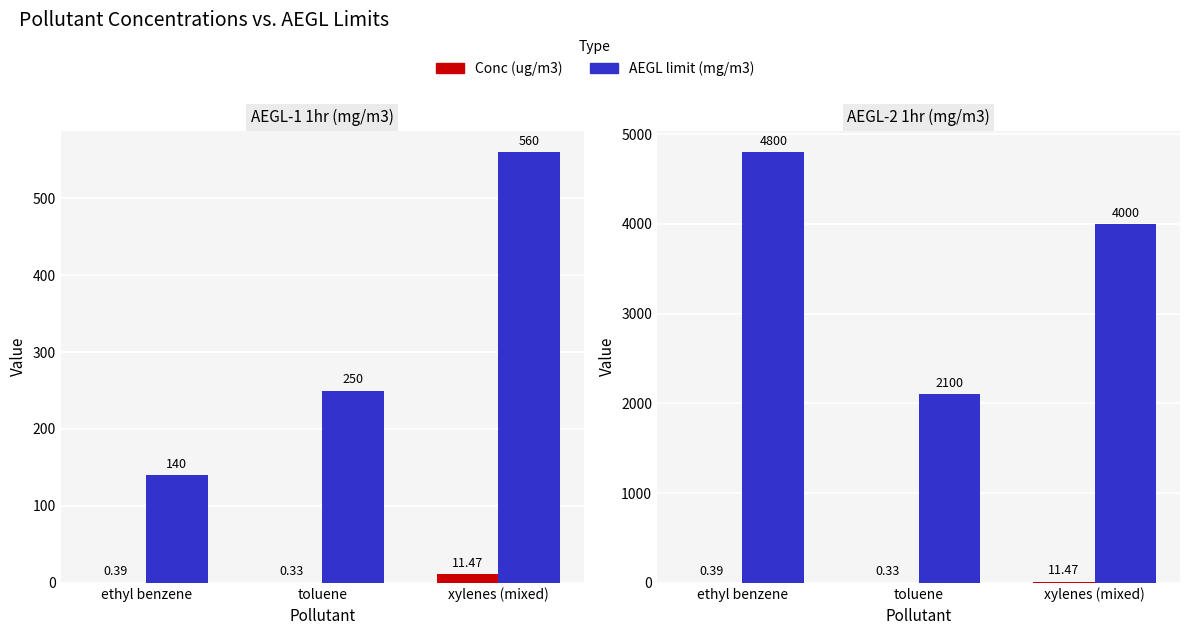

Reading left to right, list all the values displayed in this chart.

Conc (ug/m3): ethyl benzene=0.4	toluene=0.3	xylenes (mixed)=11.5
Aegl_1 1hr (mg/m3): ethyl benzene=140.0	toluene=250.0	xylenes (mixed)=560.0
Aegl_2 1hr (mg/m3): ethyl benzene=4800.0	toluene=2100.0	xylenes (mixed)=4000.0